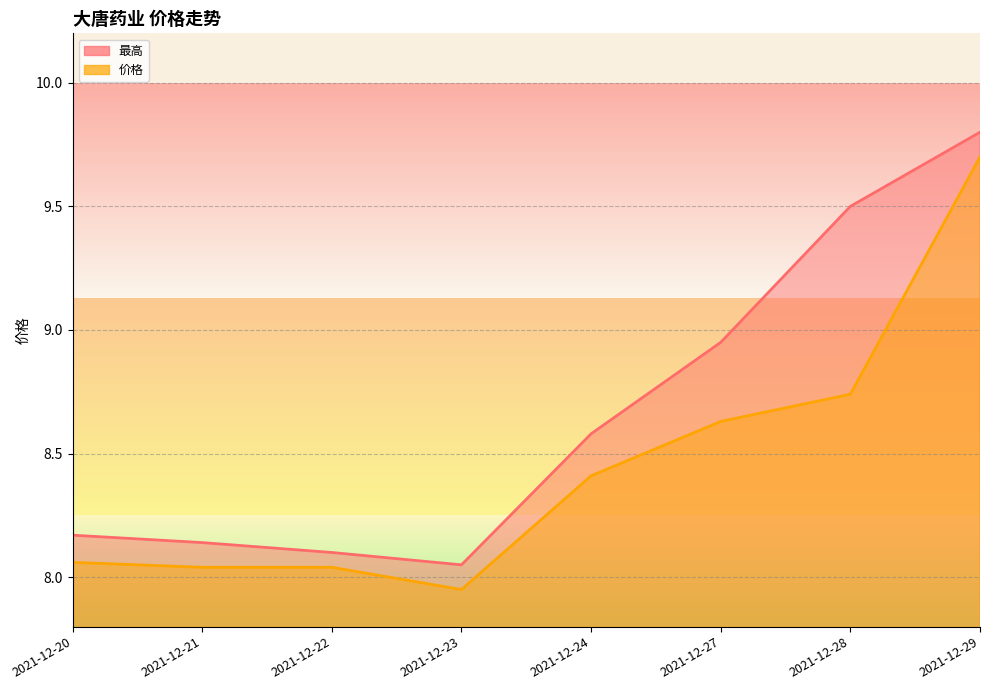

Count the number of categories in the chart.

8